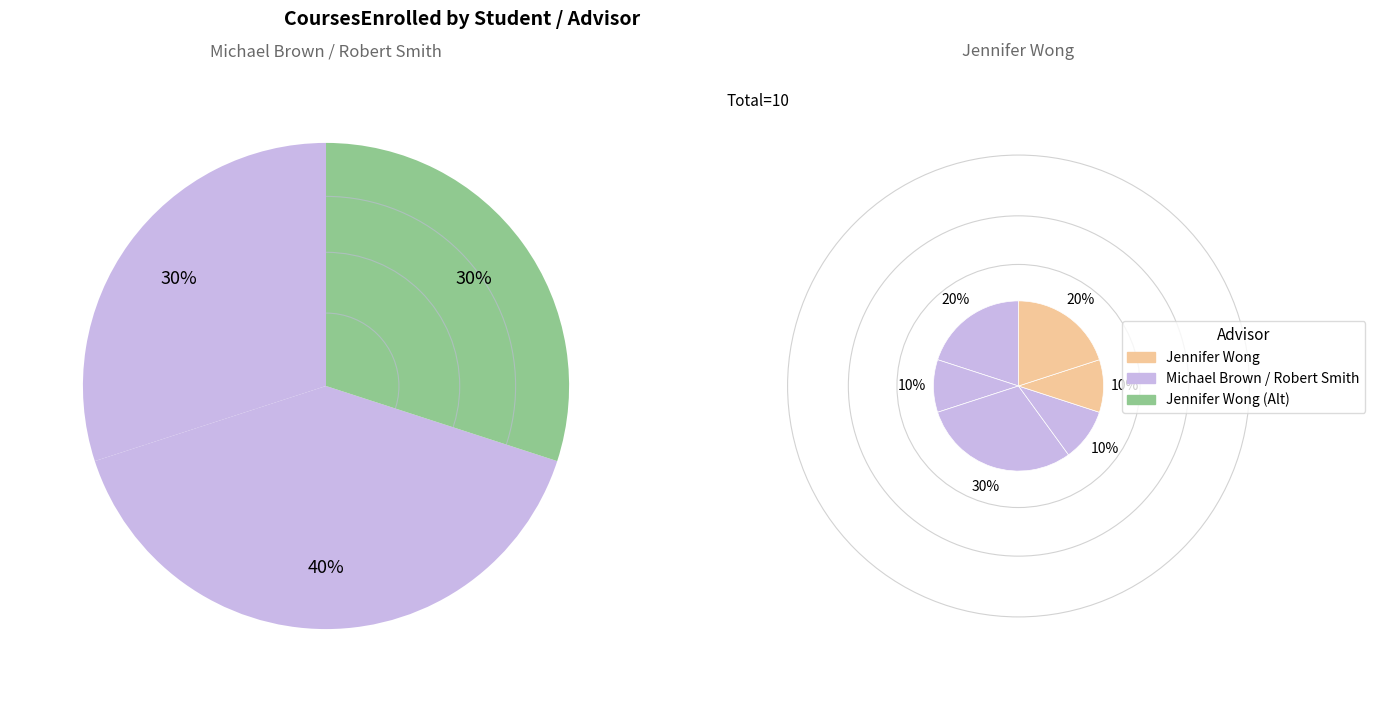

How many segments does this pie chart have?

6